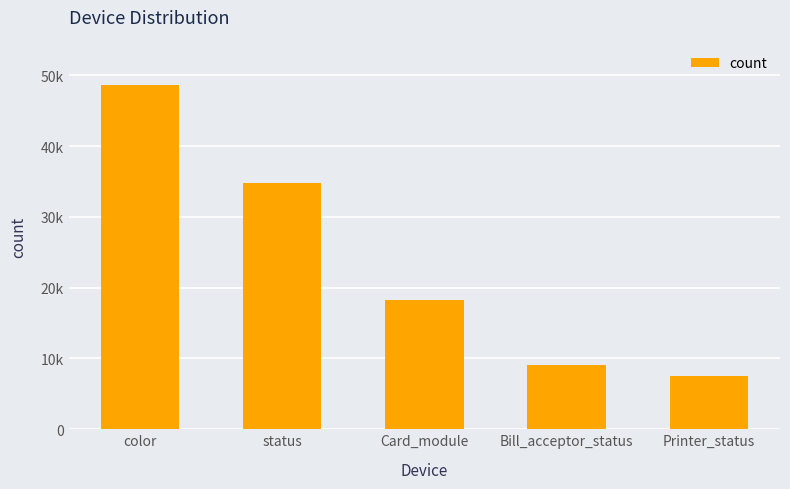

Does the chart contain any negative values?

No